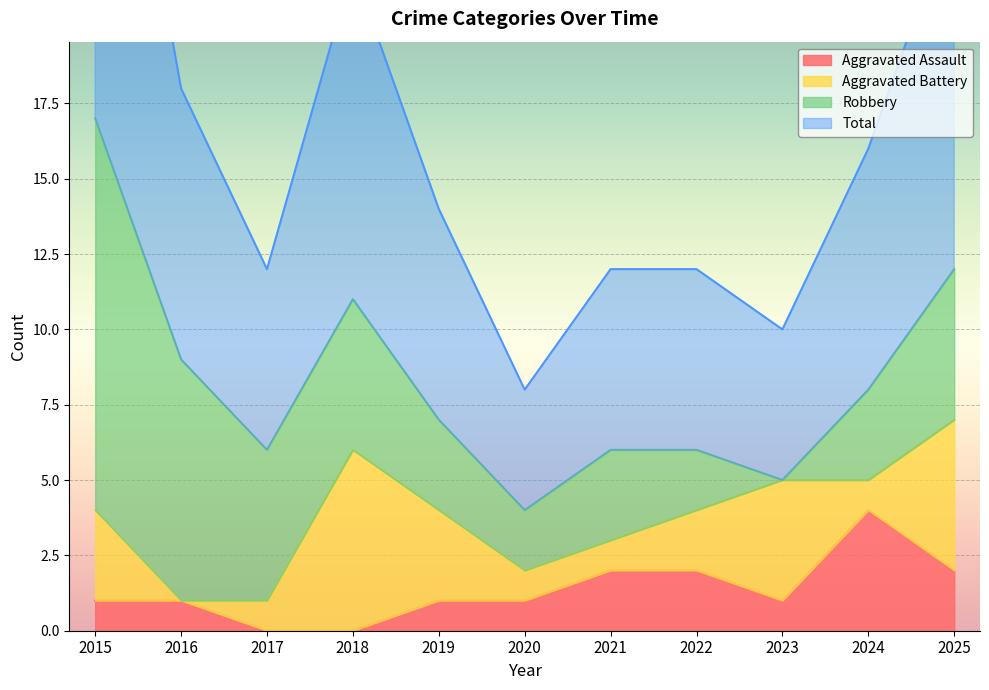

What is the difference between the maximum and minimum values in the Total series?

13